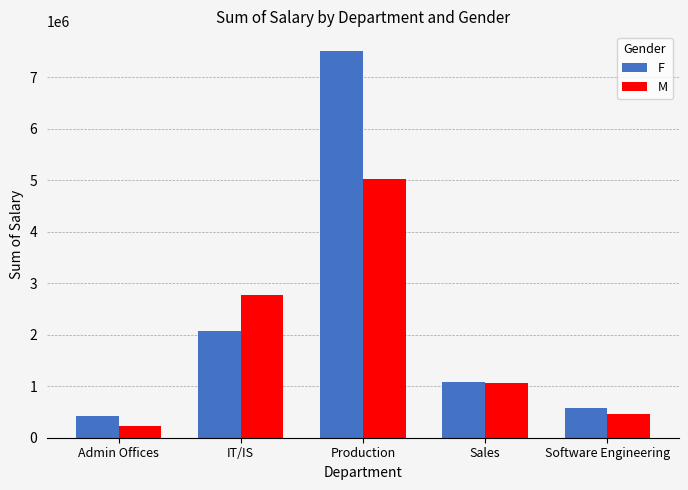

What is the label of the 1st bar from the left?

Admin Offices